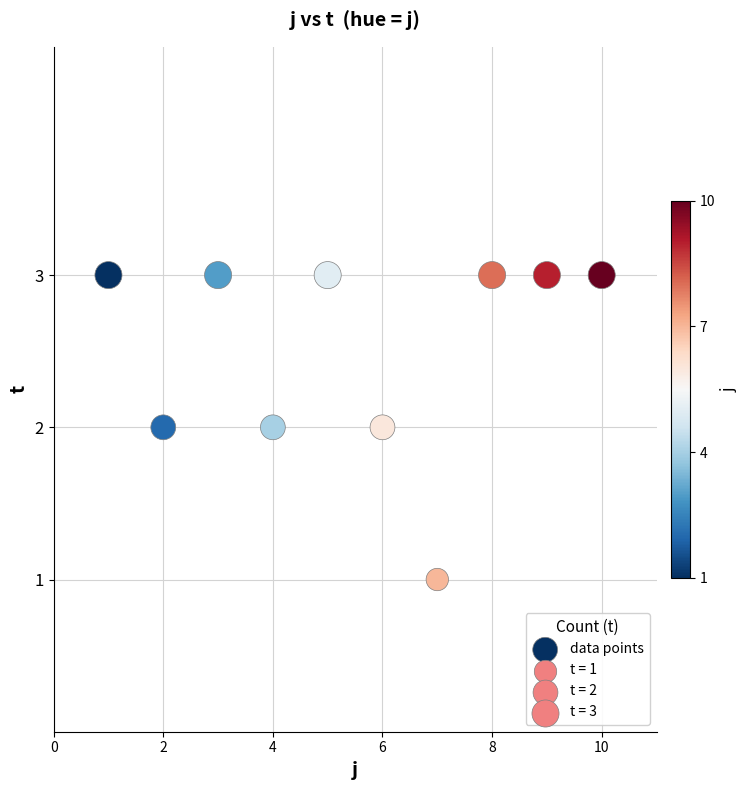

What is the range of X values (max minus min)?

9